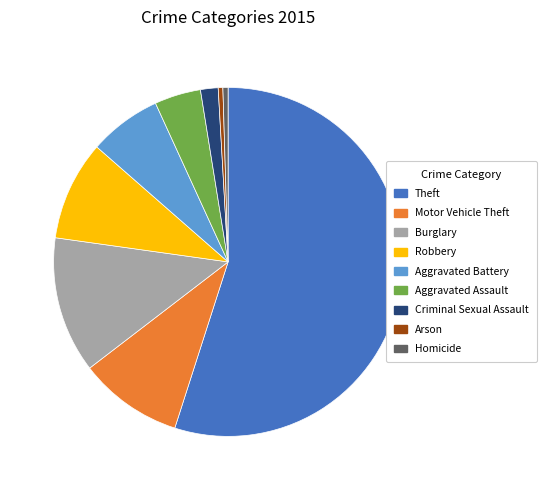

What is the largest slice in the pie chart?

Theft